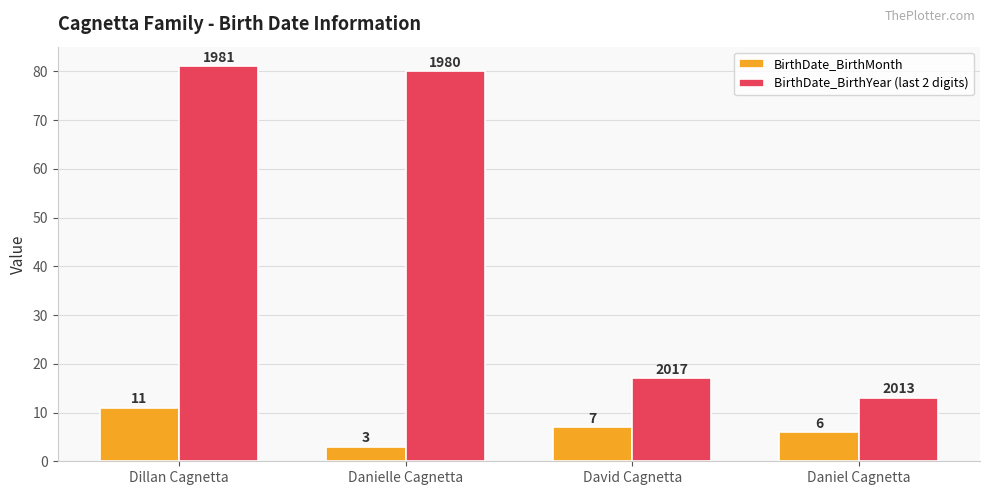

Rank the categories by BirthDate_BirthYear (last 2 digits) value from lowest to highest.

Daniel Cagnetta, David Cagnetta, Danielle Cagnetta, Dillan Cagnetta